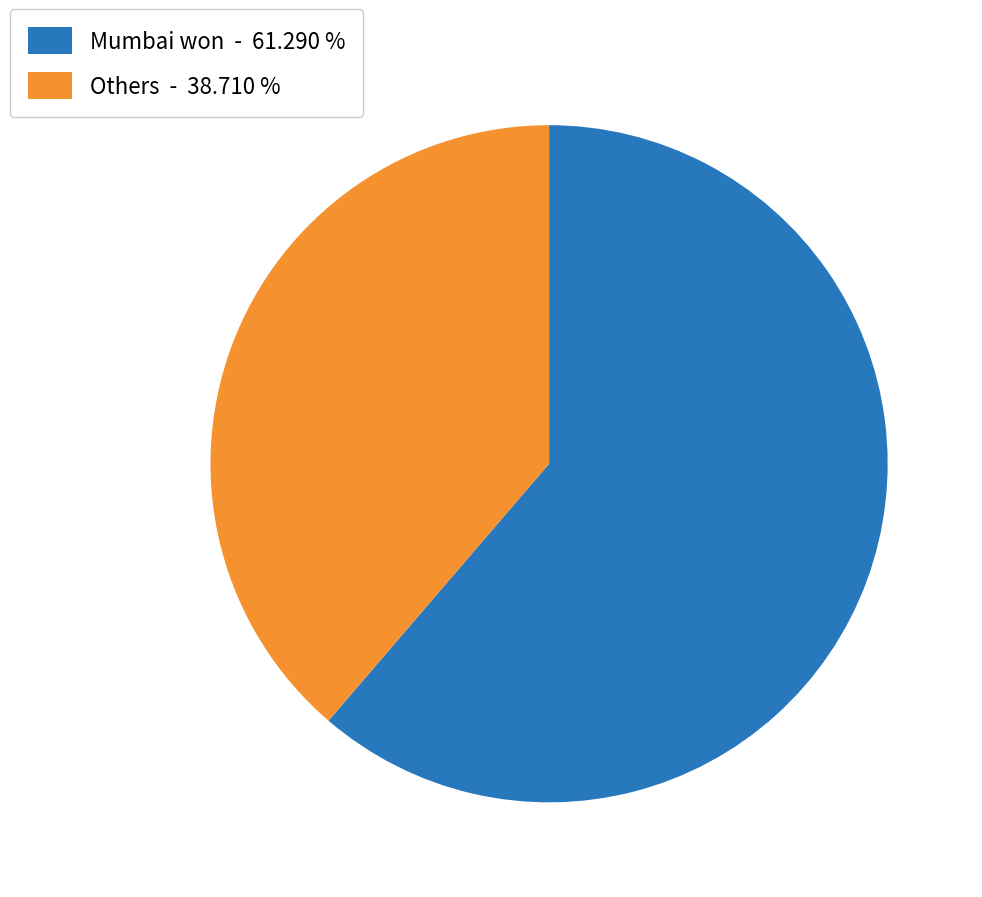

Is there any slice that represents more than half of the pie?

Yes